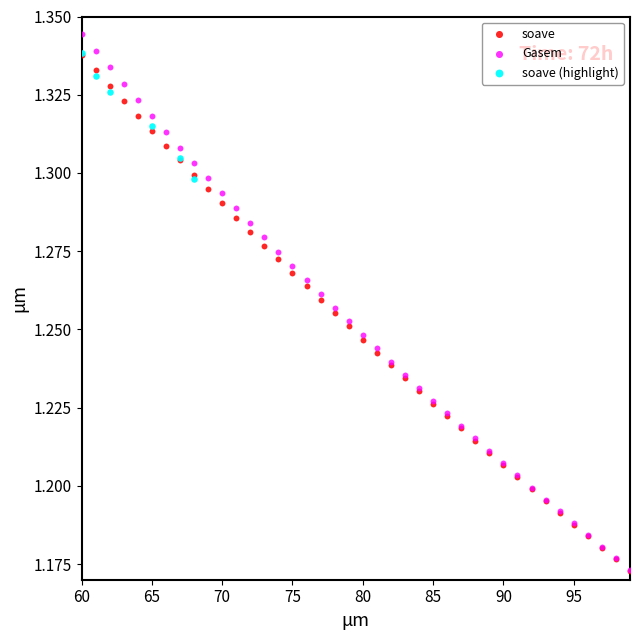

What are all the series names shown in the legend?

soave, Gasem, soave (highlight)